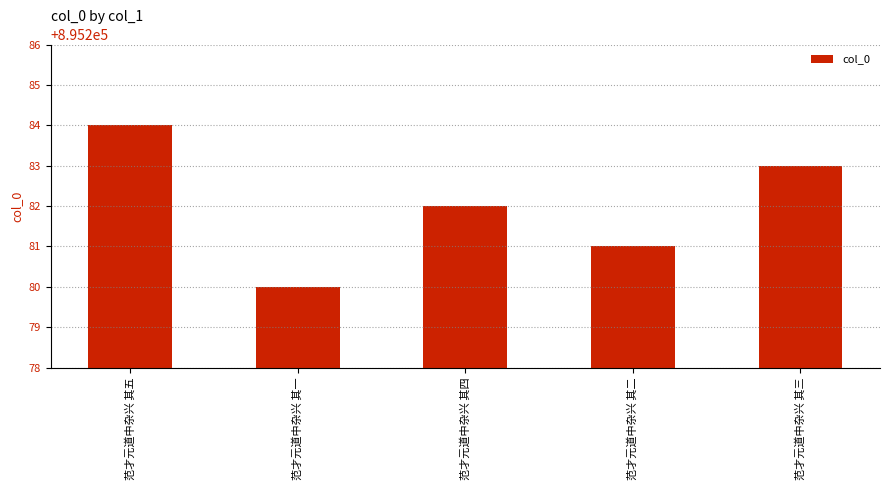

What is the label of the 5th bar from the left?

范才元道中杂兴 其三